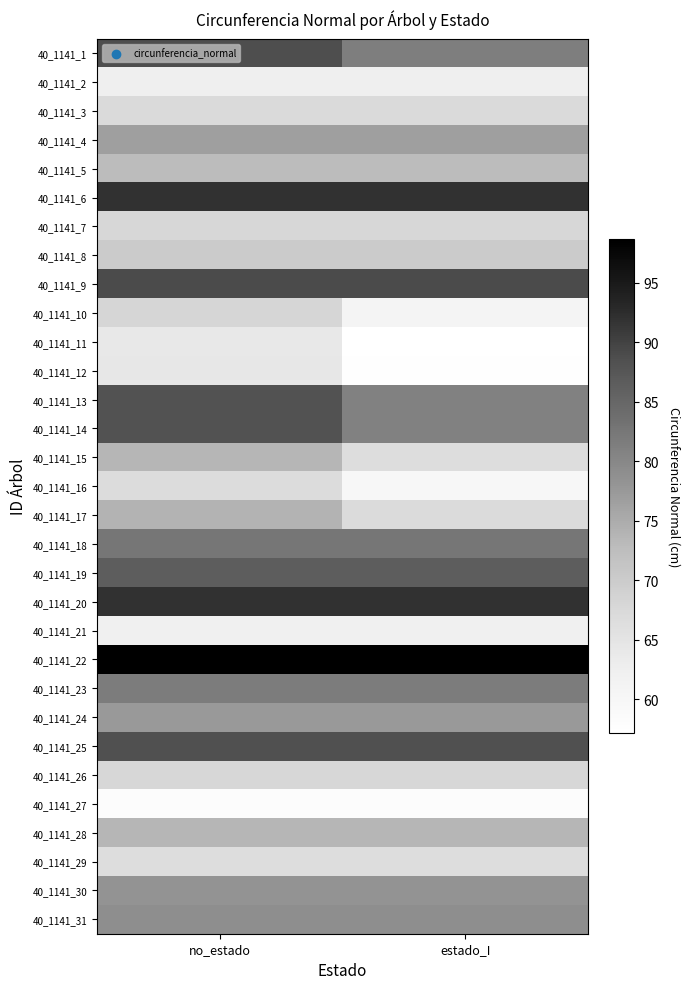

Reading left to right, list all the values displayed in this chart.

40_1141_1: no_estado=88.7	estado_I=81.4
40_1141_2: no_estado=62.6	estado_I=62.6
40_1141_3: no_estado=67.1	estado_I=67.1
40_1141_4: no_estado=76.8	estado_I=76.8
40_1141_5: no_estado=72.9	estado_I=72.9
40_1141_6: no_estado=91.9	estado_I=91.9
40_1141_7: no_estado=68.0	estado_I=68.0
40_1141_8: no_estado=70.1	estado_I=70.1
40_1141_9: no_estado=89.0	estado_I=89.0
40_1141_10: no_estado=68.0	estado_I=61.0
40_1141_11: no_estado=64.1	estado_I=57.2
40_1141_12: no_estado=64.4	estado_I=57.5
40_1141_13: no_estado=88.2	estado_I=80.9
40_1141_14: no_estado=88.2	estado_I=80.9
40_1141_15: no_estado=73.7	estado_I=66.6
40_1141_16: no_estado=66.8	estado_I=59.9
40_1141_17: no_estado=74.0	estado_I=66.9
40_1141_18: no_estado=82.5	estado_I=82.5
40_1141_19: no_estado=86.5	estado_I=86.5
40_1141_20: no_estado=91.9	estado_I=91.9
40_1141_21: no_estado=62.1	estado_I=62.1
40_1141_22: no_estado=98.6	estado_I=98.6
40_1141_23: no_estado=81.6	estado_I=81.6
40_1141_24: no_estado=77.4	estado_I=77.4
40_1141_25: no_estado=88.4	estado_I=88.4
40_1141_26: no_estado=67.8	estado_I=67.8
40_1141_27: no_estado=58.2	estado_I=58.2
40_1141_28: no_estado=73.7	estado_I=73.7
40_1141_29: no_estado=66.7	estado_I=66.7
40_1141_30: no_estado=78.4	estado_I=78.4
40_1141_31: no_estado=78.9	estado_I=78.9